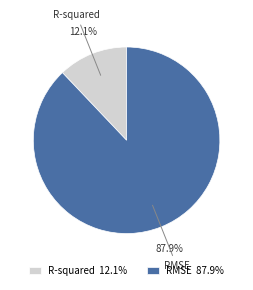

What percentage is the R-squared slice, to the nearest percent?

12%